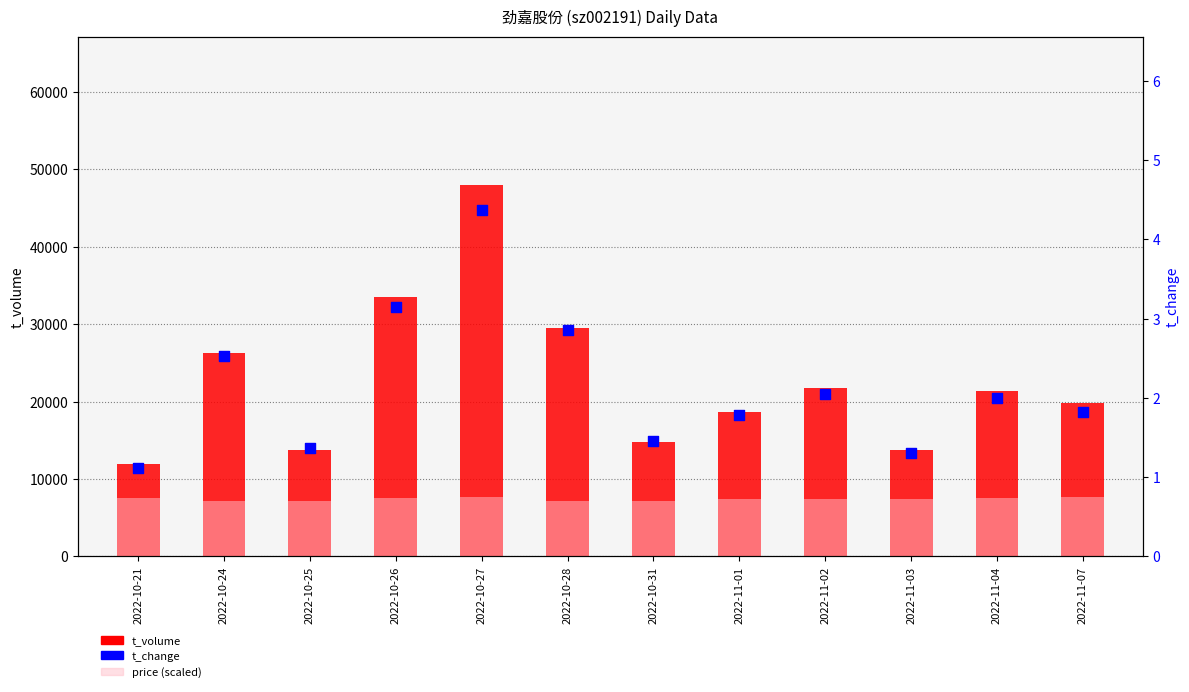

Is the value of t_change at 2022-10-24 greater than the value of price (×1000 scaled) at 2022-11-02?

No